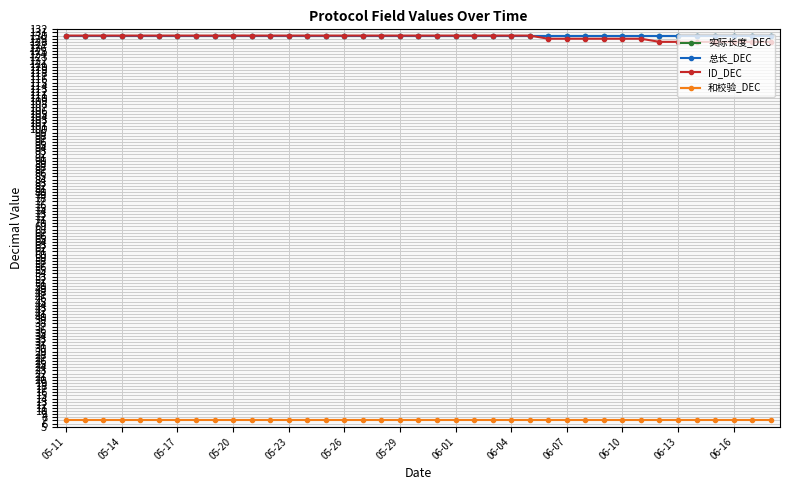

What is the greatest value displayed?

130